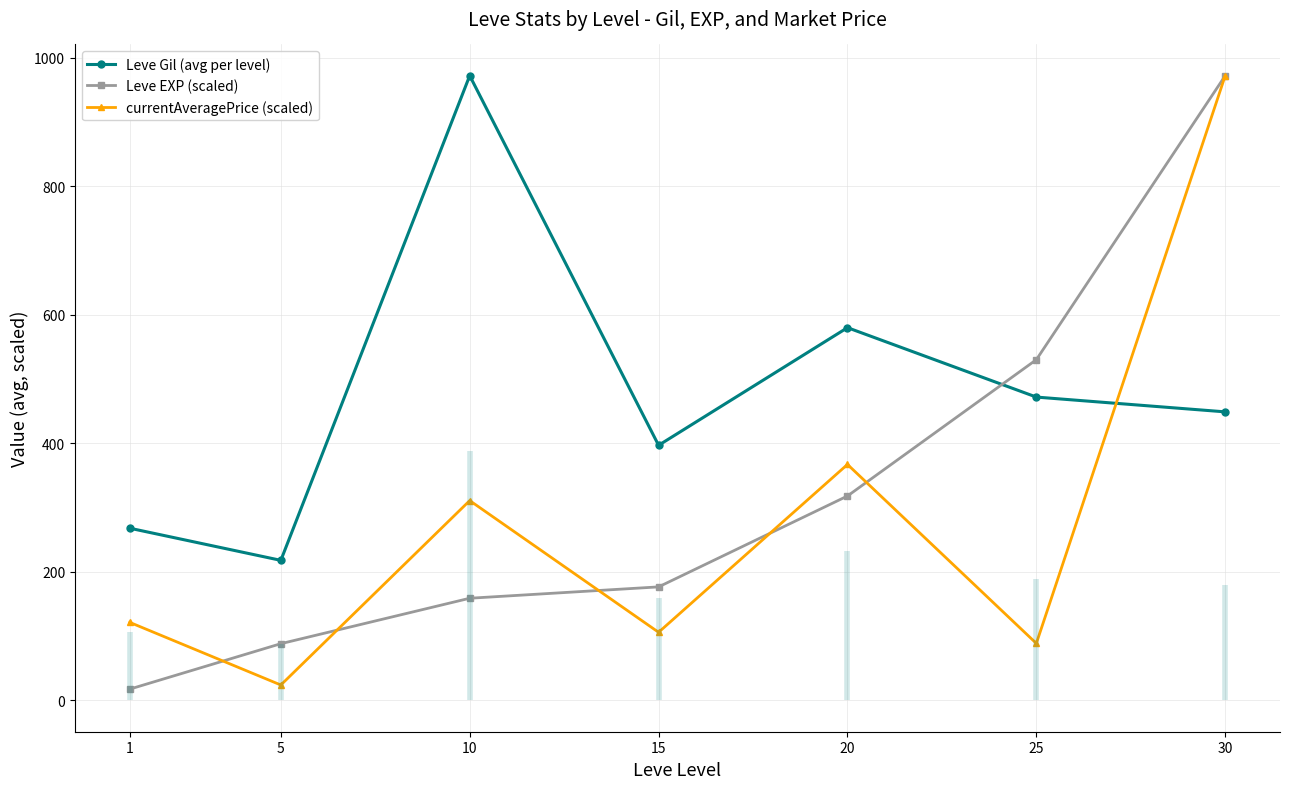

Which series has the widest spread of values?

Leve EXP (scaled)